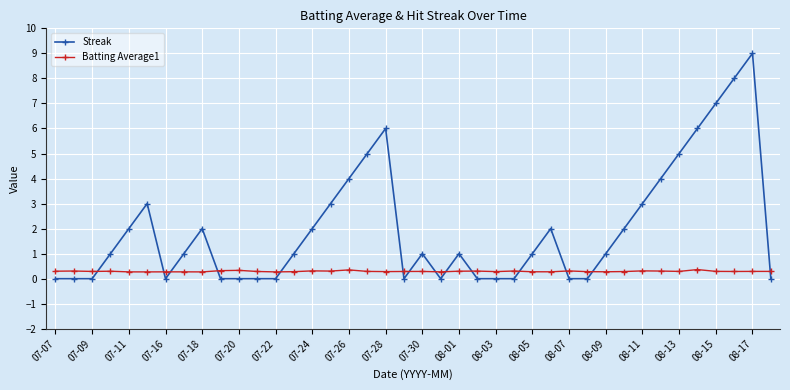

What is the highest value of the Batting Average1 series?

0.4